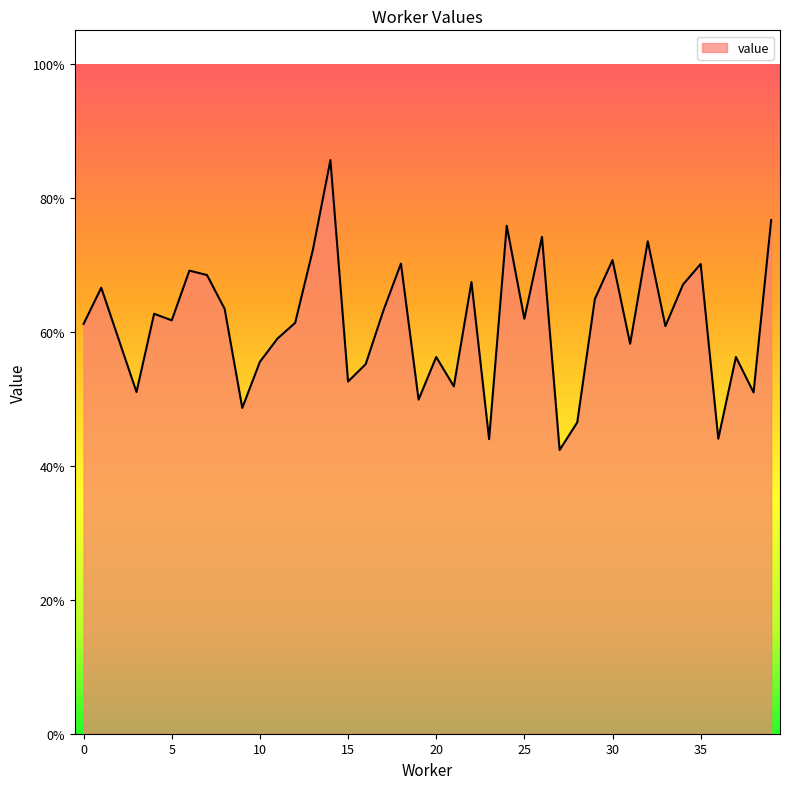

True or false: the data has more than 1 interior local peaks.

True